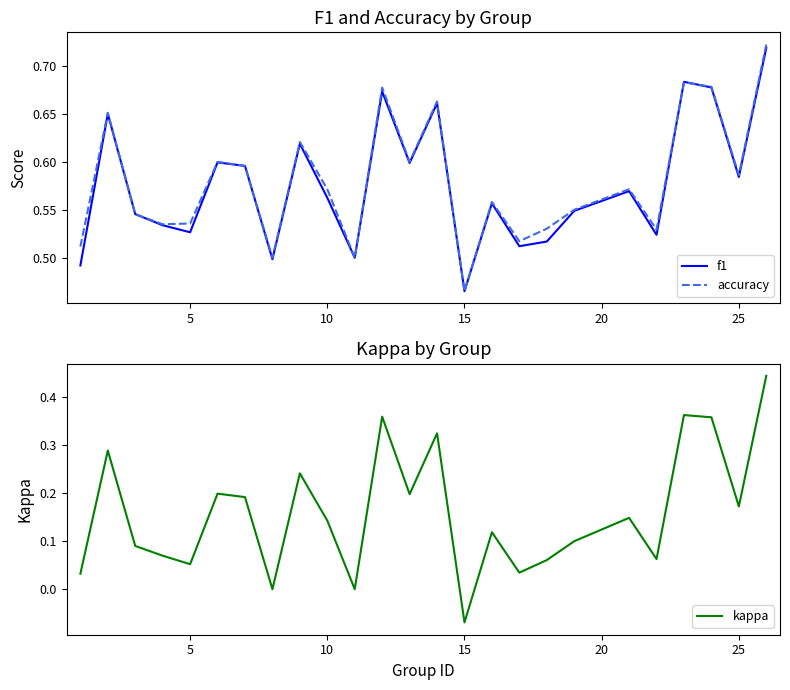

Which category has the lowest value in the f1 series?

15